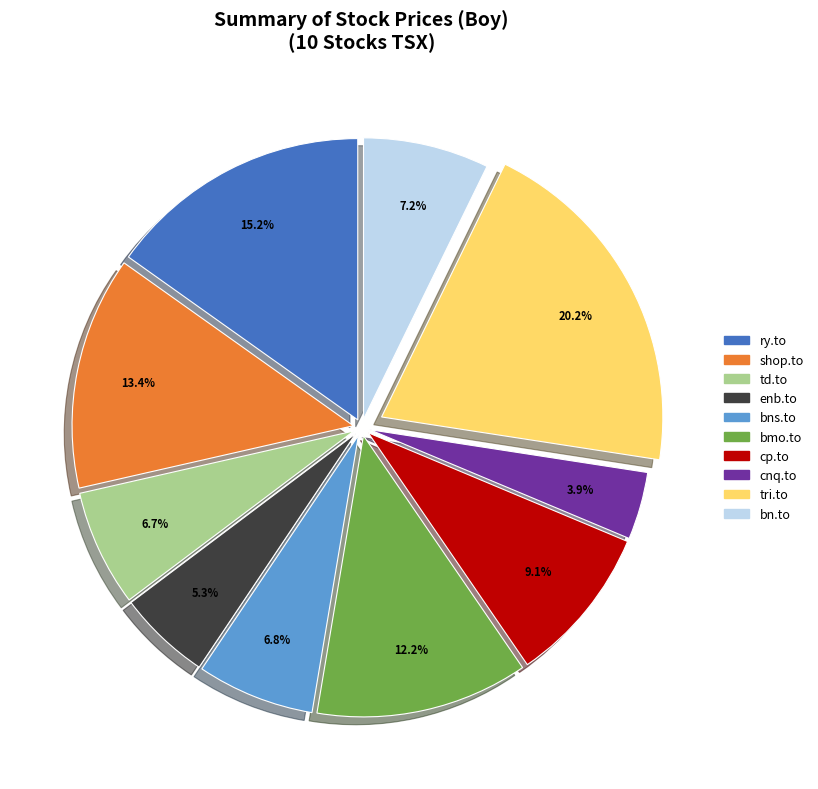

Approximately how many times larger is the value at cnq.to compared to td.to?

0.6